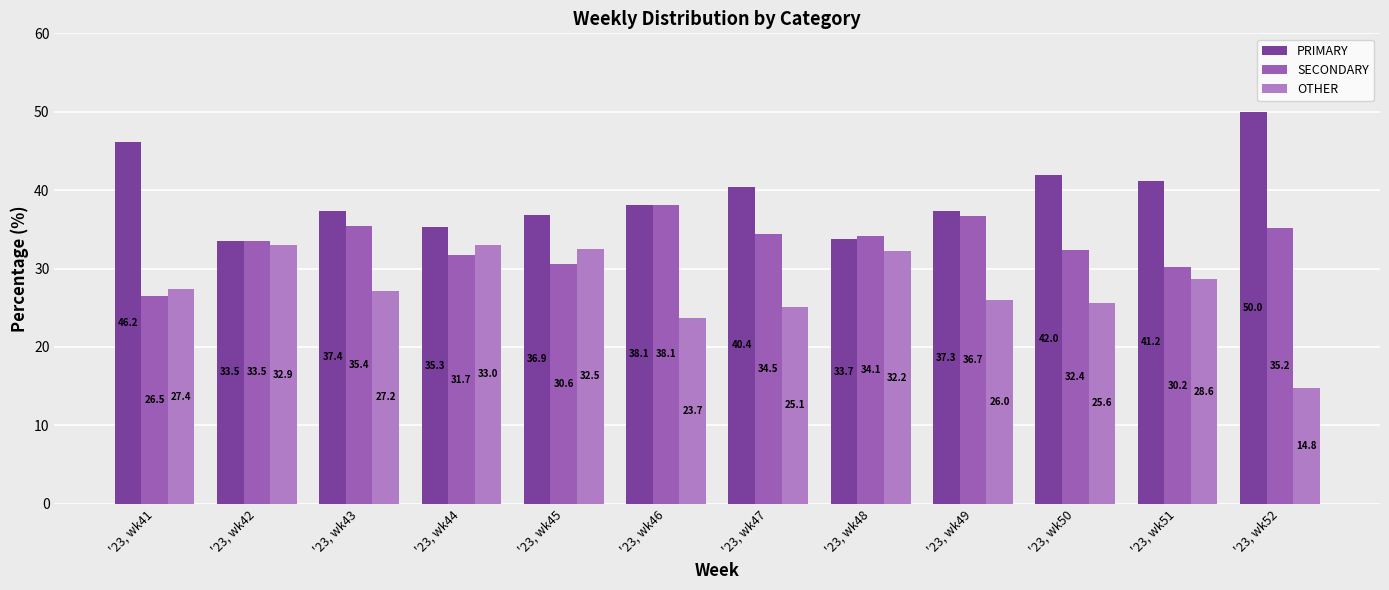

Rank the series by their maximum value, from lowest to highest.

OTHER, SECONDARY, PRIMARY